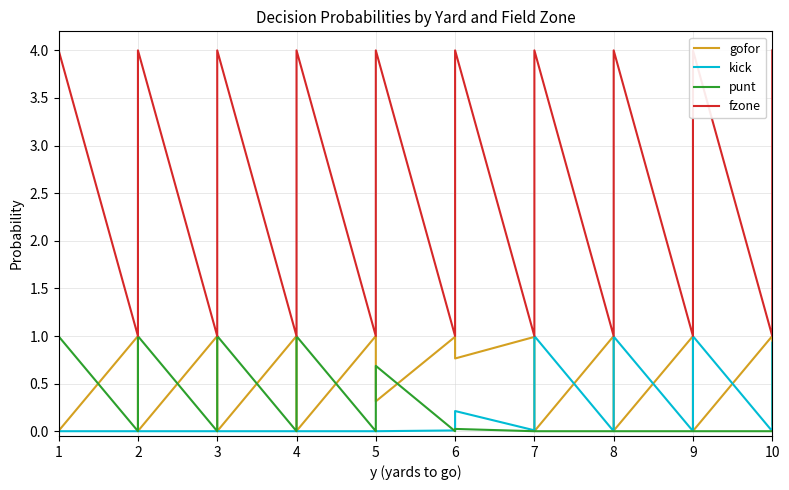

Is it true that gofor equals 0.0 at 1?

True